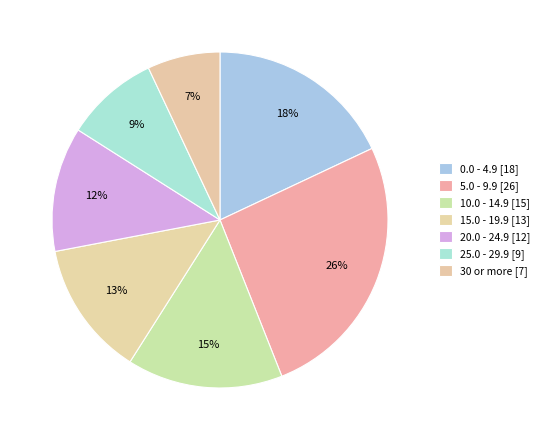

Count the number of slices in the pie.

7